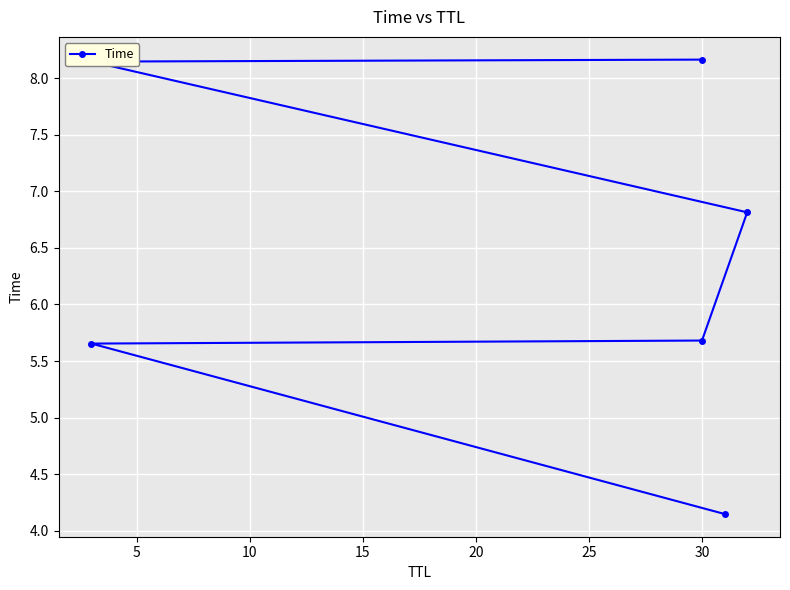

The chart shows a value of 12.6 at 30. True or false?

False